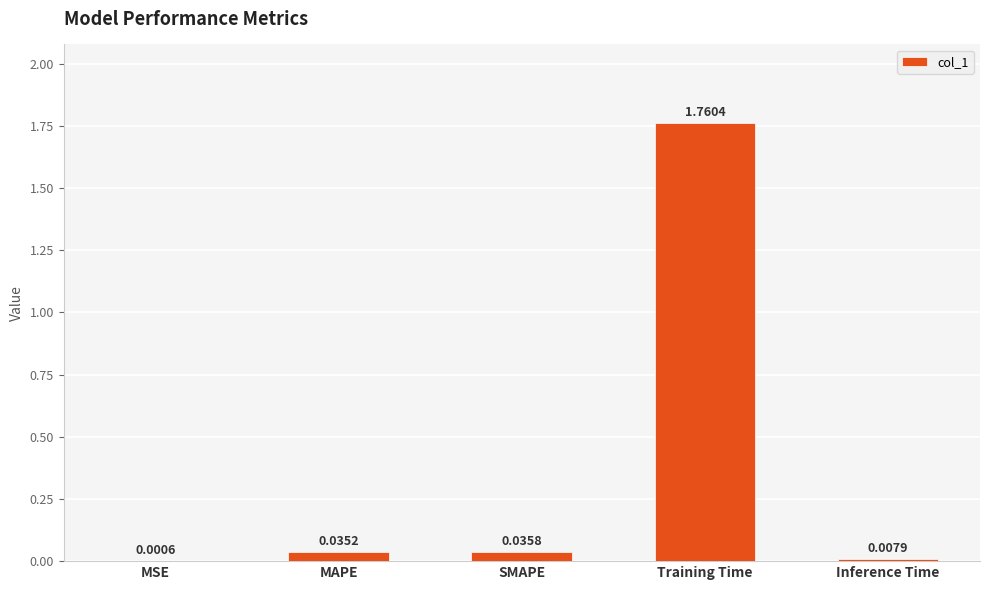

Which has a higher value, MSE or MAPE?

MAPE